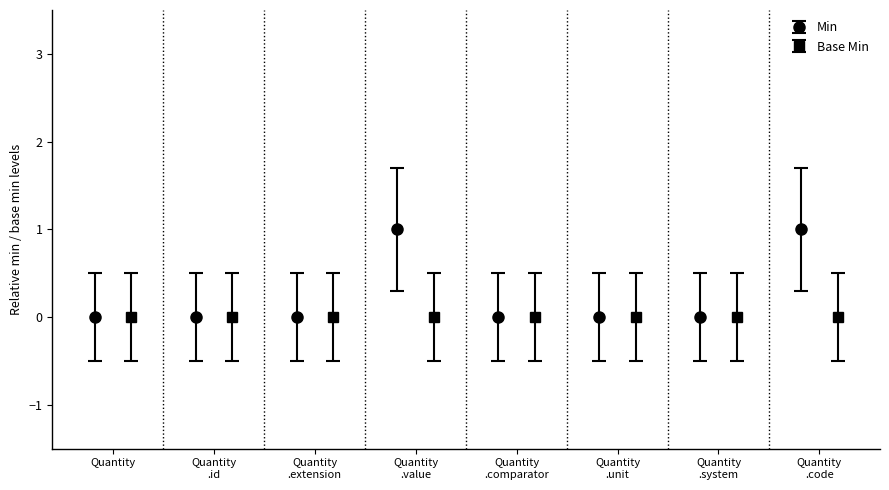

Reading left to right, transcribe all the data shown in this chart.

0	0	0	1	0	0	0	1